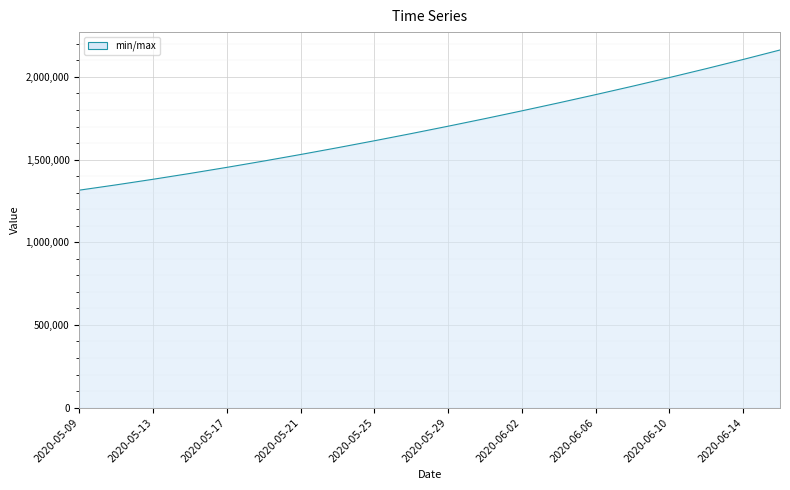

What is the difference between the maximum and minimum values?

847739.8